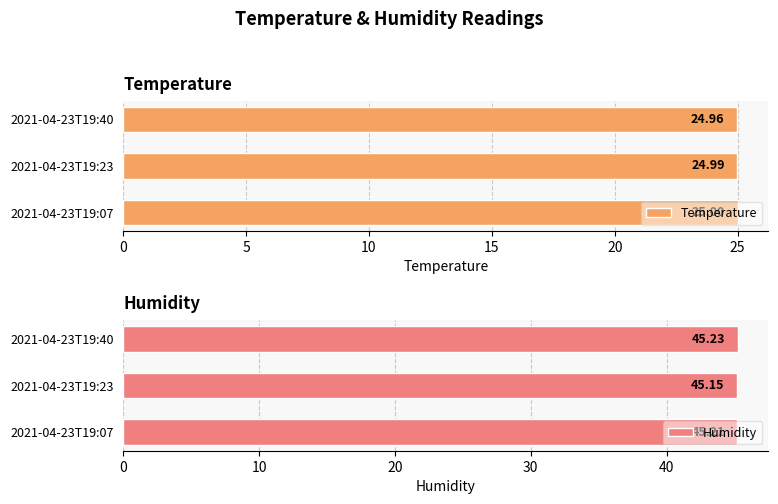

What are all the series names shown in the legend?

Temperature, Humidity